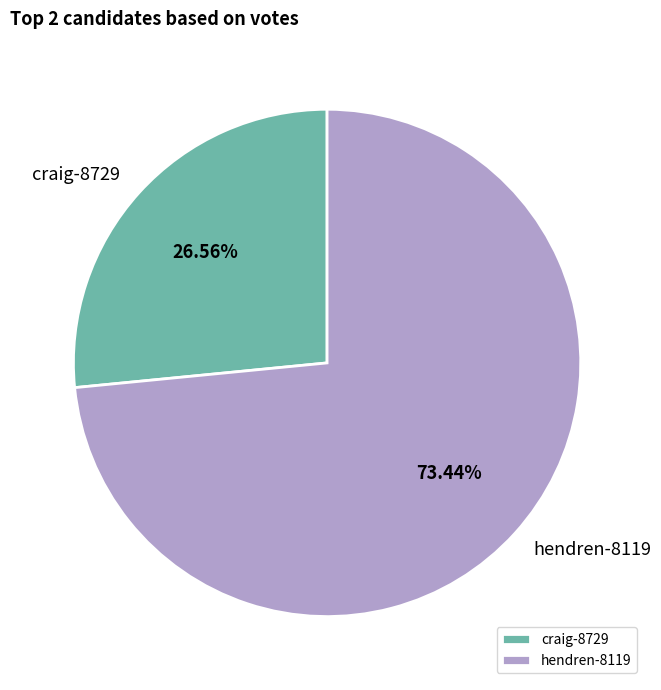

To the nearest percent, what percentage of the pie is hendren-8119?

73%